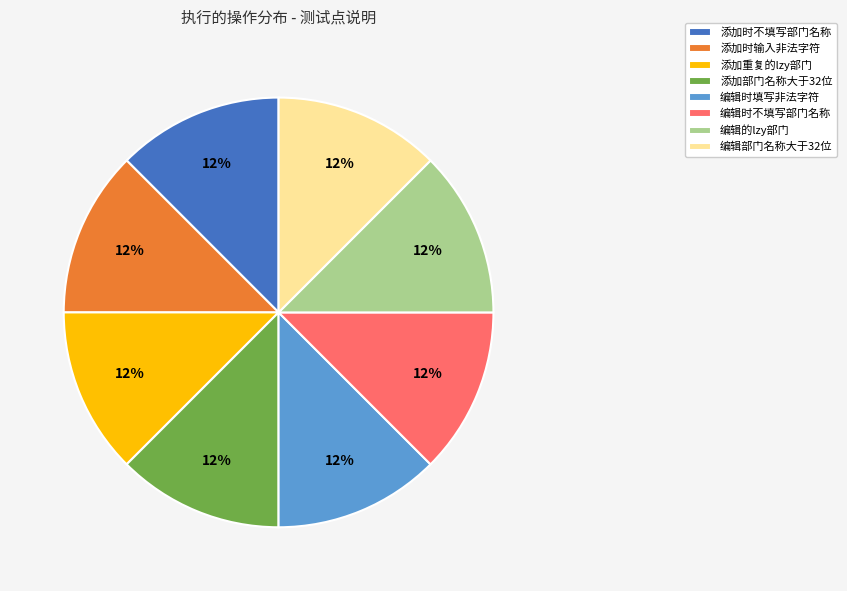

Is the sum of 编辑时不填写部门名称 and 添加部门名称大于32位 greater than half?

No